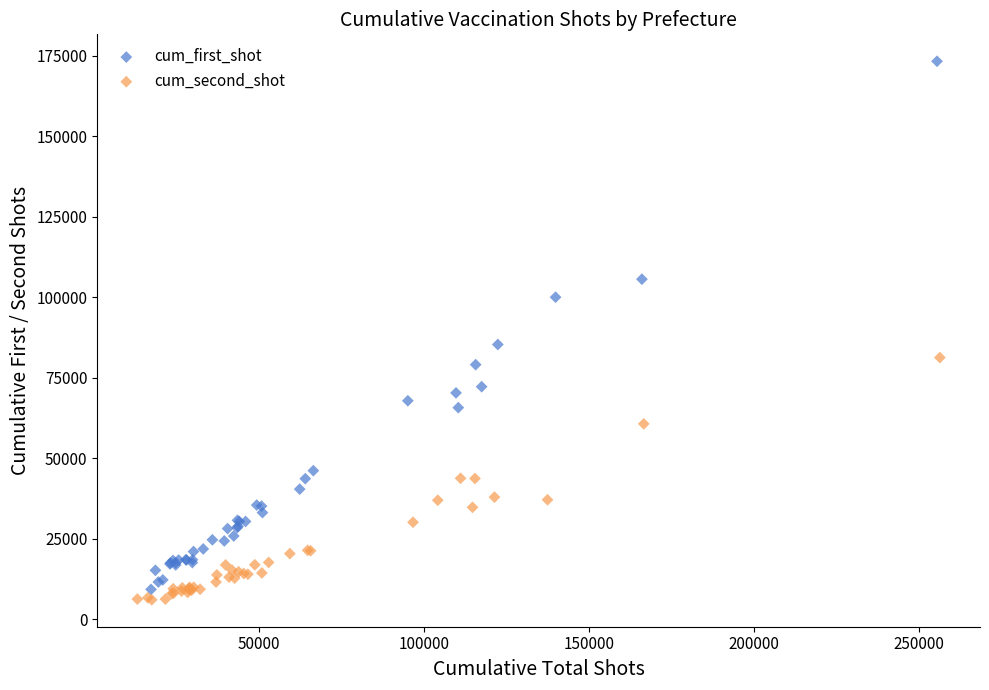

Which series reaches the minimum Y coordinate?

cum_second_shot